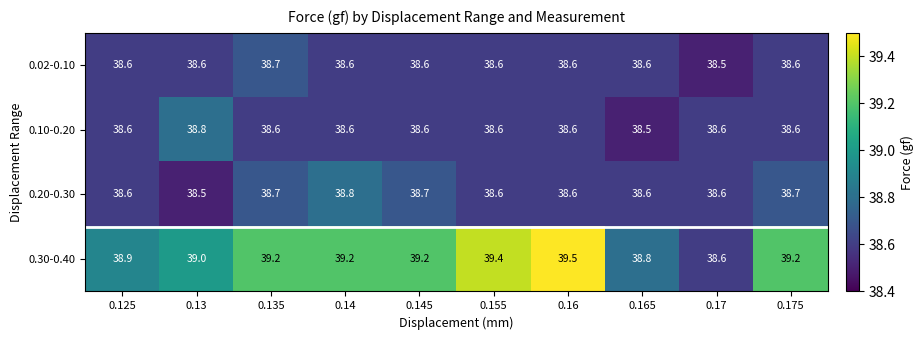

What is the maximum value for 0.20-0.30?

38.8